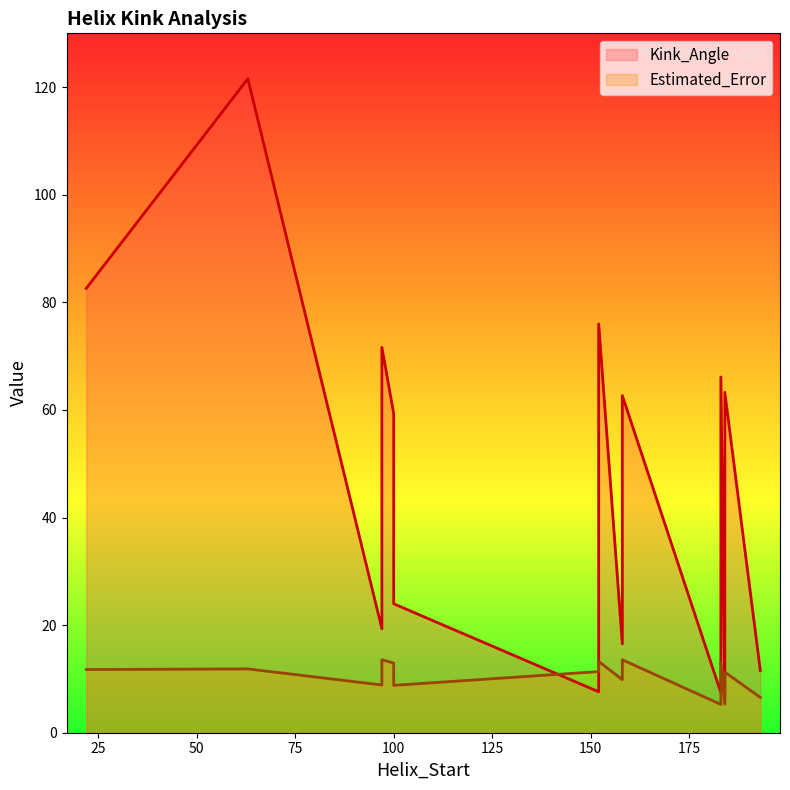

How many lines are shown in the chart?

2